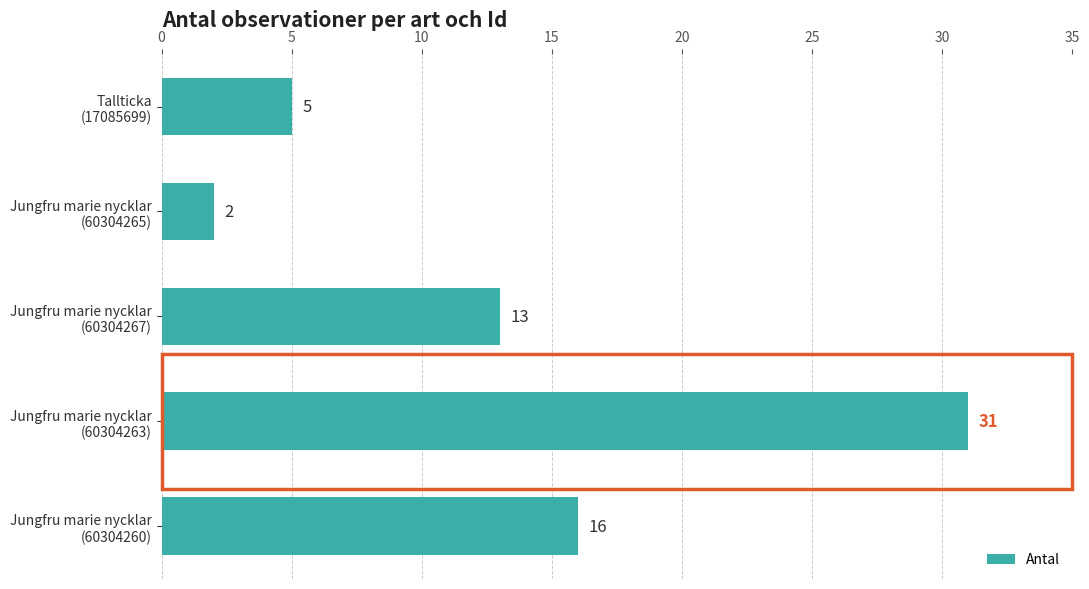

How many bars are there in total?

5